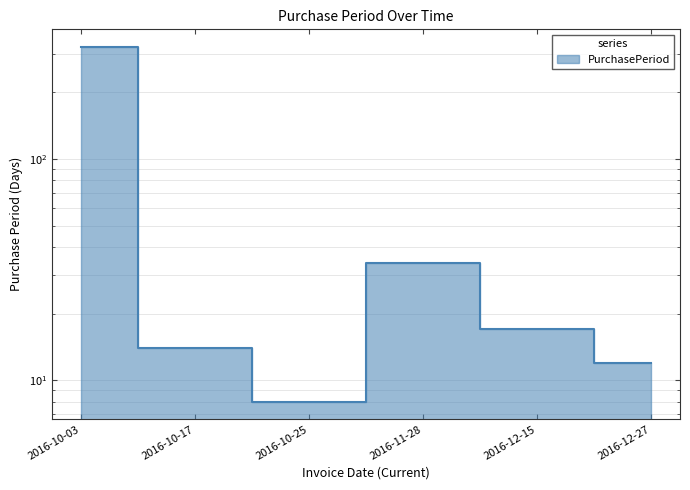

Reading left to right, extract all data points from this chart.

321	14	8	34	17	12